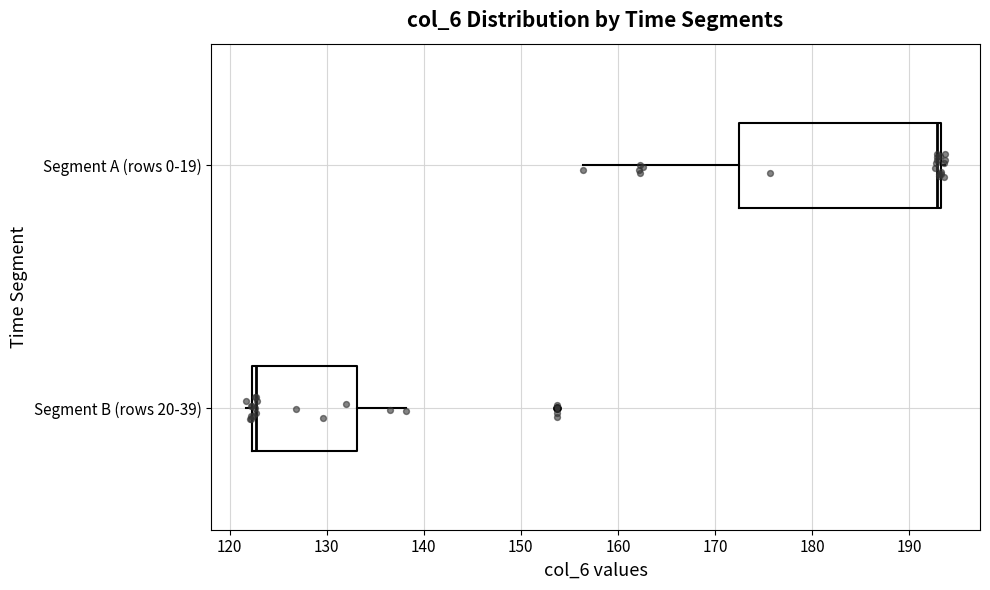

Comparing the boxes themselves (not the whiskers), which one is the widest?

Segment A (rows 0-19)